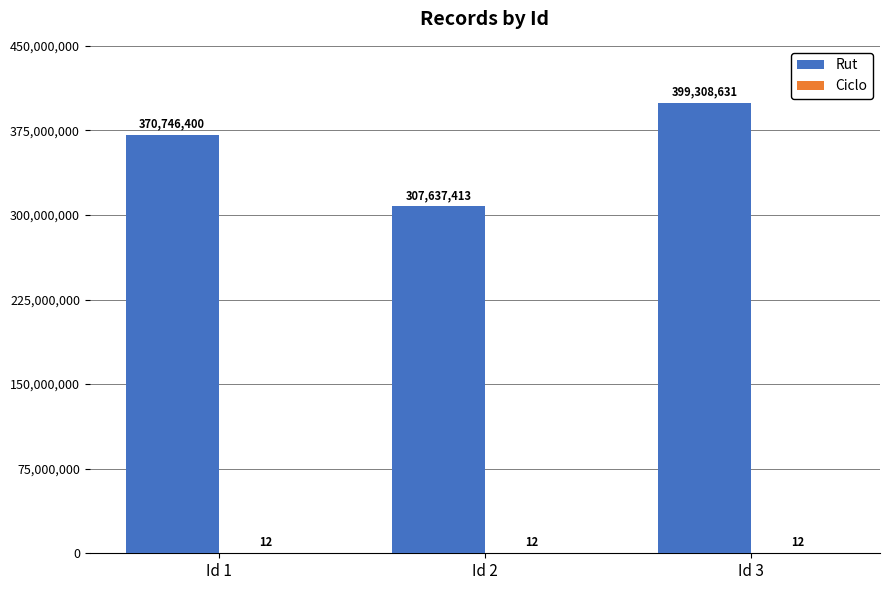

At which category does the chart reach its peak across all series?

Id 3